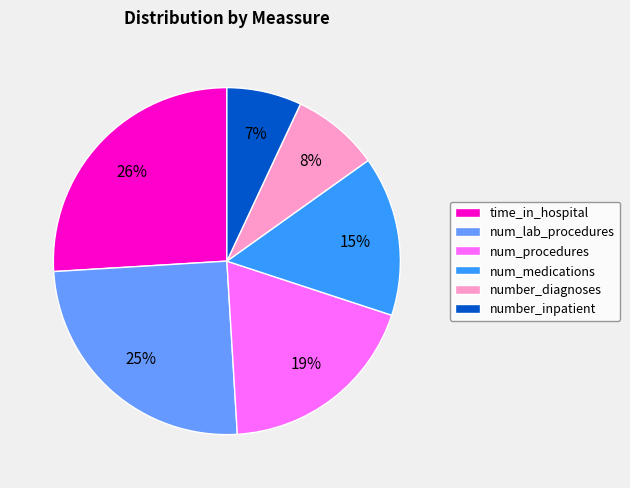

To the nearest percent, what is the difference between the num_procedures and number_diagnoses slice percentages?

11%